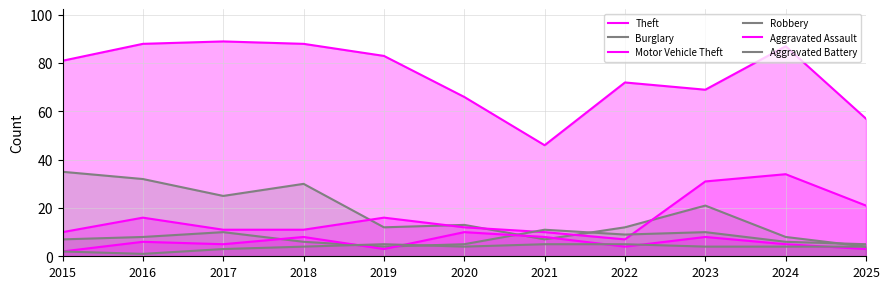

Reading left to right, what are all the values shown in this chart?

Theft: 81	88	89	88	83	66	46	72	69	87	57
Burglary: 35	32	25	30	12	13	7	12	21	8	4
Motor Vehicle Theft: 10	16	11	11	16	12	10	7	31	34	21
Robbery: 7	8	10	6	4	5	11	9	10	6	5
Aggravated Assault: 2	6	5	8	3	10	8	4	8	5	3
Aggravated Battery: 2	1	3	4	5	4	5	5	4	4	4